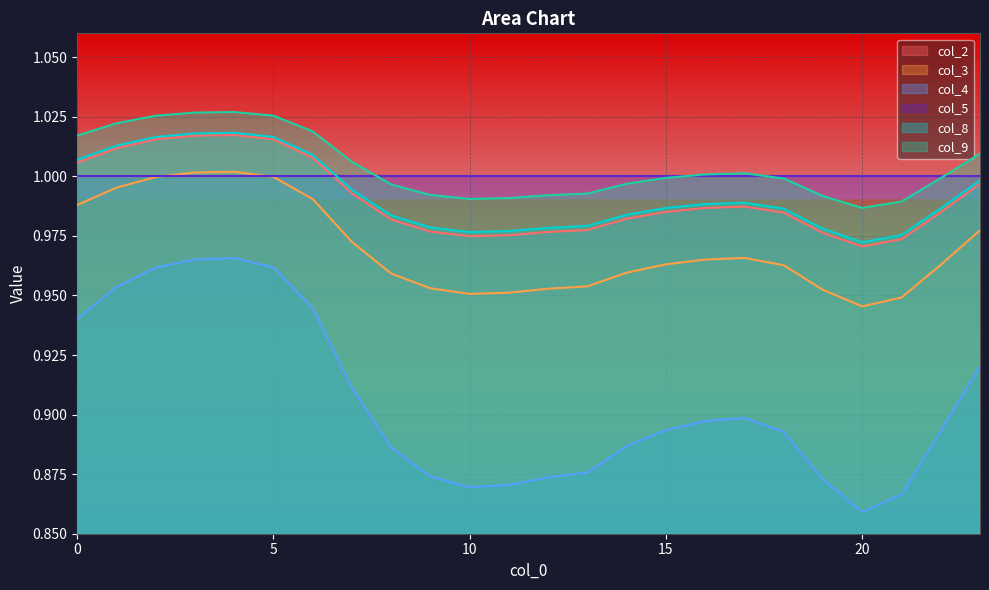

Is it true that col_8 equals 1.0 at 7?

True